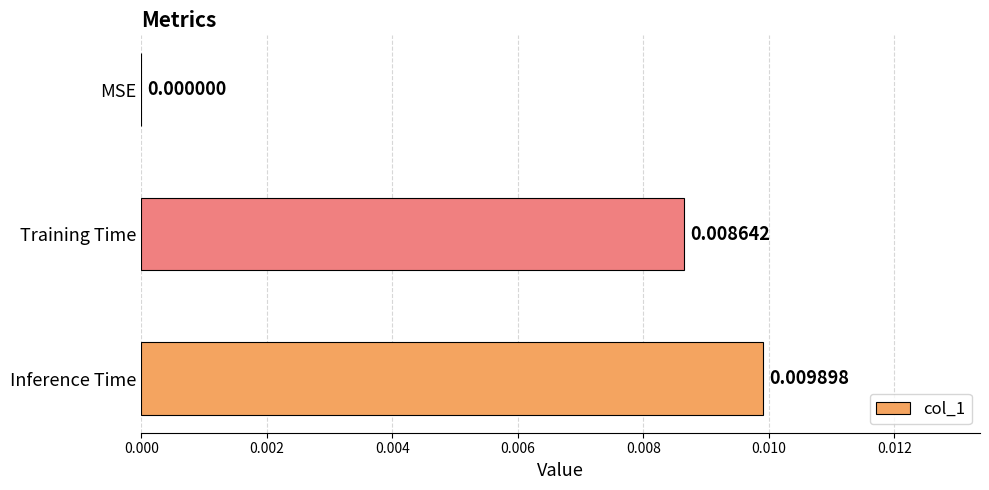

At which category does the chart reach its peak across all series?

Inference Time